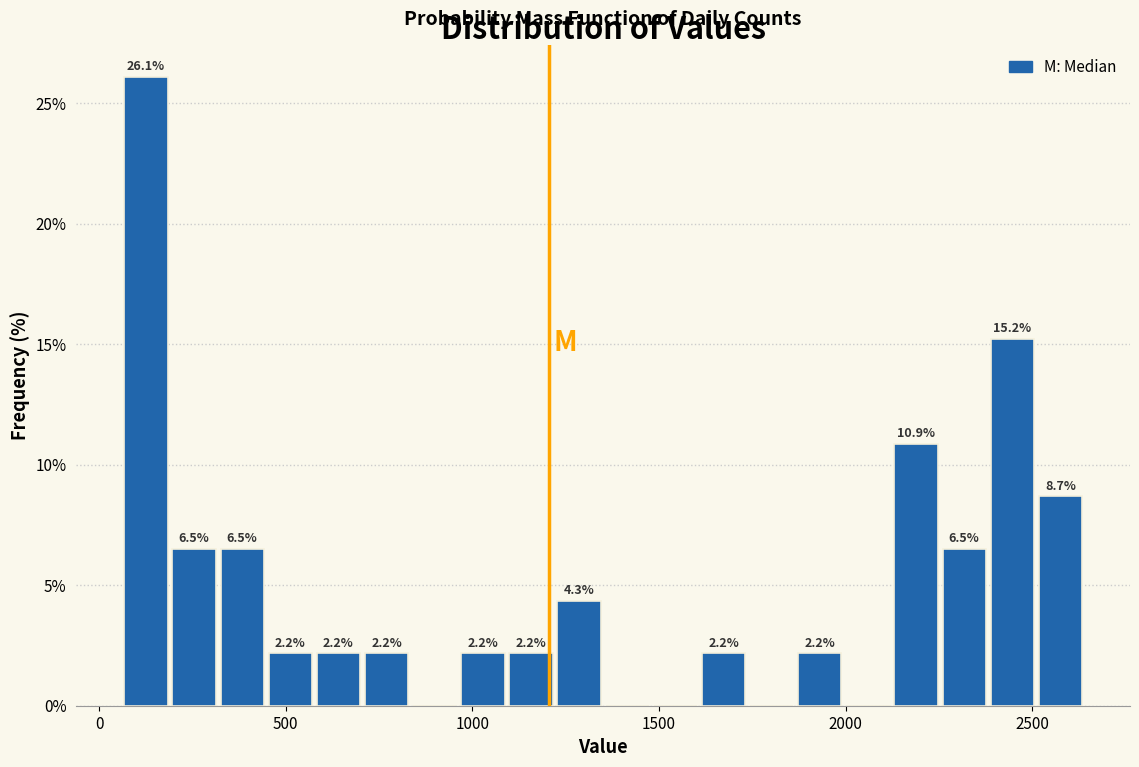

Around what value on the x-axis is the tallest bar? Give the approximate position of its centre, as read against the axis.

150